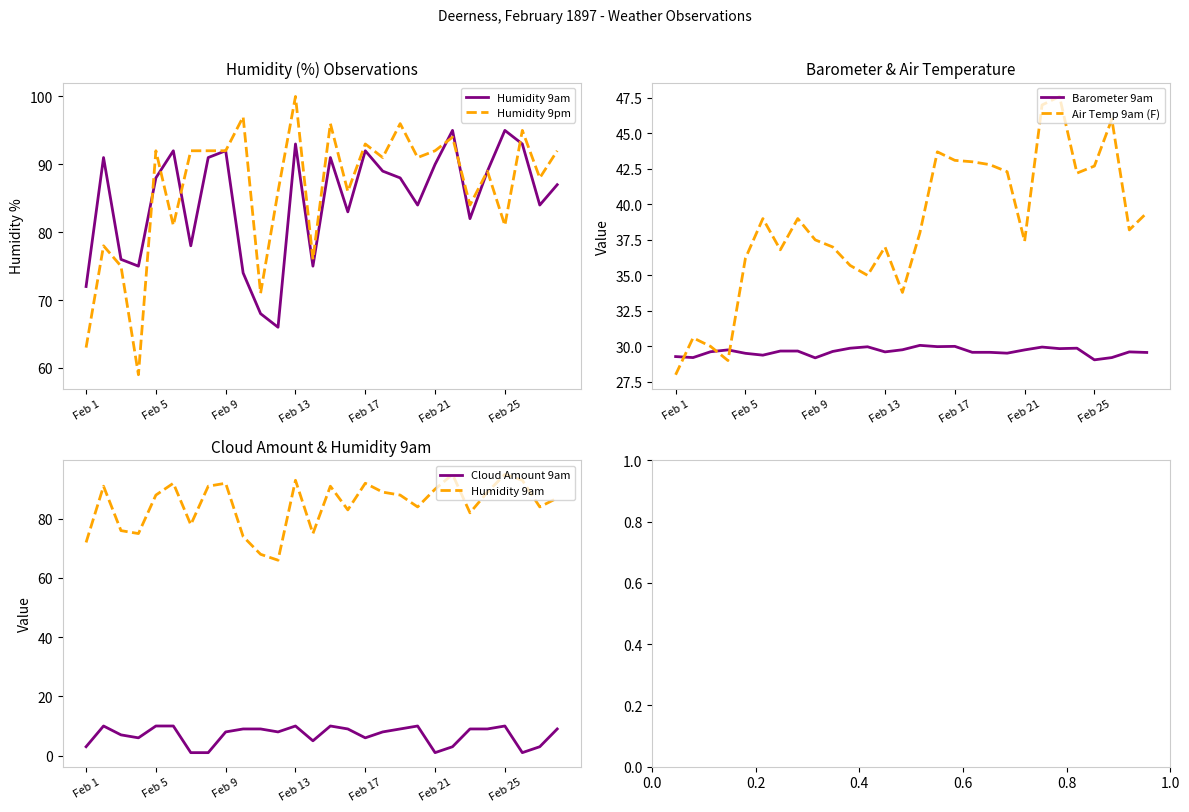

True or false: Air Temp 9am (F) and Barometer 9am cross at least once.

True